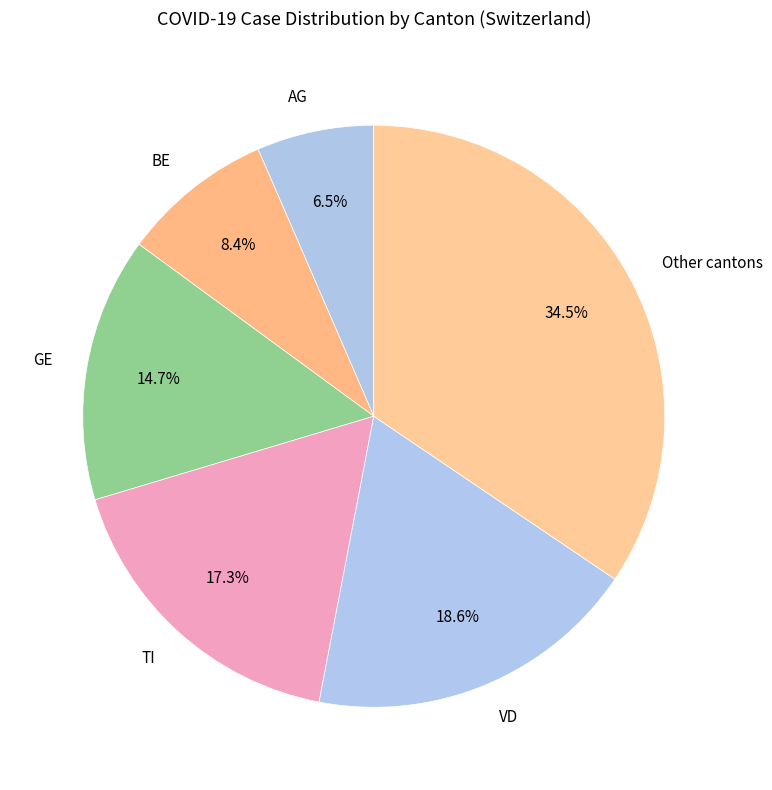

Does BE represent more than half of the total?

No